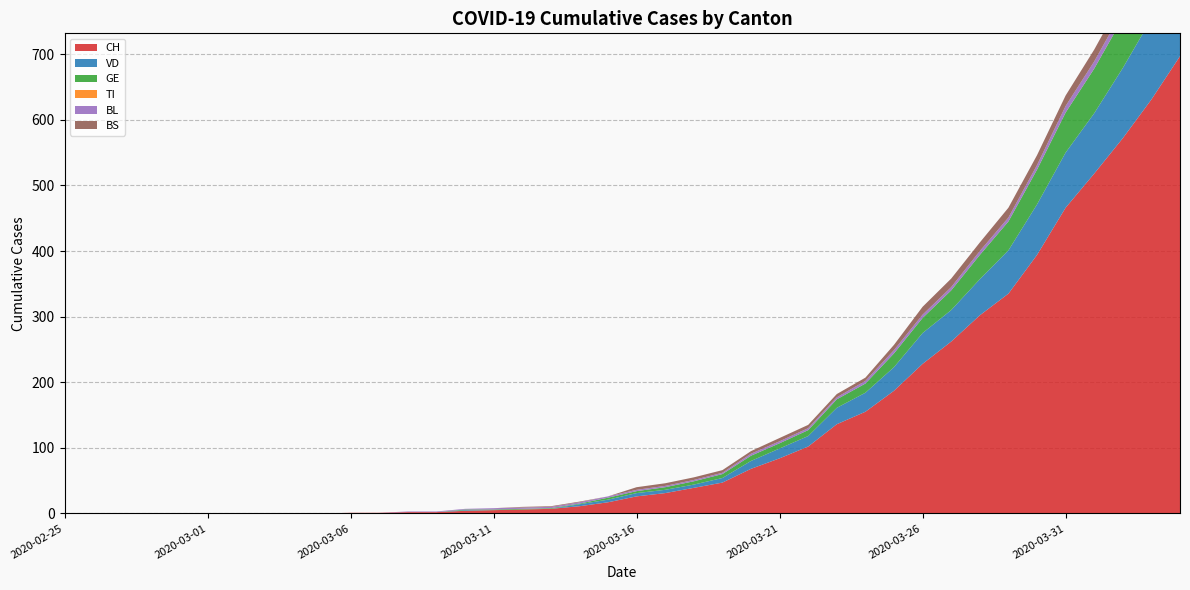

Reading left to right, list all the values displayed in this chart.

CH: 2020-02-25=0	2020-02-26=0	2020-02-27=0	2020-02-28=0	2020-02-29=0	2020-03-01=0	2020-03-02=0	2020-03-03=0	2020-03-04=0	2020-03-05=0	2020-03-06=1	2020-03-07=1	2020-03-08=2	2020-03-09=2	2020-03-10=4	2020-03-11=5	2020-03-12=6	2020-03-13=7	2020-03-14=11	2020-03-15=17	2020-03-16=26	2020-03-17=31	2020-03-18=39	2020-03-19=47	2020-03-20=68	2020-03-21=84	2020-03-22=102	2020-03-23=136	2020-03-24=155	2020-03-25=187	2020-03-26=228	2020-03-27=262	2020-03-28=302	2020-03-29=335	2020-03-30=394	2020-03-31=466	2020-04-01=518	2020-04-02=572	2020-04-03=631	2020-04-04=697
VD: 2020-02-25=0	2020-02-26=0	2020-02-27=0	2020-02-28=0	2020-02-29=0	2020-03-01=0	2020-03-02=0	2020-03-03=0	2020-03-04=0	2020-03-05=0	2020-03-06=0	2020-03-07=0	2020-03-08=0	2020-03-09=0	2020-03-10=1	2020-03-11=0	2020-03-12=0	2020-03-13=0	2020-03-14=3	2020-03-15=4	2020-03-16=5	2020-03-17=5	2020-03-18=5	2020-03-19=7	2020-03-20=12	2020-03-21=15	2020-03-22=16	2020-03-23=25	2020-03-24=29	2020-03-25=36	2020-03-26=47	2020-03-27=48	2020-03-28=55	2020-03-29=66	2020-03-30=77	2020-03-31=84	2020-04-01=92	2020-04-02=107	2020-04-03=123	2020-04-04=138
GE: 2020-02-25=0	2020-02-26=0	2020-02-27=0	2020-02-28=0	2020-02-29=0	2020-03-01=0	2020-03-02=0	2020-03-03=0	2020-03-04=0	2020-03-05=0	2020-03-06=0	2020-03-07=0	2020-03-08=0	2020-03-09=0	2020-03-10=1	2020-03-11=1	2020-03-12=1	2020-03-13=1	2020-03-14=1	2020-03-15=3	2020-03-16=3	2020-03-17=4	2020-03-18=5	2020-03-19=6	2020-03-20=8	2020-03-21=8	2020-03-22=9	2020-03-23=13	2020-03-24=14	2020-03-25=21	2020-03-26=23	2020-03-27=30	2020-03-28=37	2020-03-29=44	2020-03-30=53	2020-03-31=61	2020-04-01=68	2020-04-02=76	2020-04-03=80	2020-04-04=93
TI: 2020-02-25=0	2020-02-26=0	2020-02-27=0	2020-02-28=0	2020-02-29=0	2020-03-01=0	2020-03-02=0	2020-03-03=0	2020-03-04=0	2020-03-05=0	2020-03-06=0	2020-03-07=0	2020-03-08=0	2020-03-09=0	2020-03-10=0	2020-03-11=0	2020-03-12=0	2020-03-13=0	2020-03-14=0	2020-03-15=0	2020-03-16=0	2020-03-17=0	2020-03-18=0	2020-03-19=0	2020-03-20=0	2020-03-21=0	2020-03-22=0	2020-03-23=0	2020-03-24=0	2020-03-25=0	2020-03-26=0	2020-03-27=0	2020-03-28=0	2020-03-29=0	2020-03-30=0	2020-03-31=0	2020-04-01=0	2020-04-02=0	2020-04-03=0	2020-04-04=0
BL: 2020-02-25=0	2020-02-26=0	2020-02-27=0	2020-02-28=0	2020-02-29=0	2020-03-01=0	2020-03-02=0	2020-03-03=0	2020-03-04=0	2020-03-05=0	2020-03-06=0	2020-03-07=0	2020-03-08=1	2020-03-09=1	2020-03-10=1	2020-03-11=2	2020-03-12=2	2020-03-13=2	2020-03-14=2	2020-03-15=2	2020-03-16=2	2020-03-17=2	2020-03-18=2	2020-03-19=2	2020-03-20=3	2020-03-21=3	2020-03-22=3	2020-03-23=3	2020-03-24=4	2020-03-25=5	2020-03-26=5	2020-03-27=5	2020-03-28=6	2020-03-29=6	2020-03-30=7	2020-03-31=10	2020-04-01=11	2020-04-02=12	2020-04-03=14	2020-04-04=19
BS: 2020-02-25=0	2020-02-26=0	2020-02-27=0	2020-02-28=0	2020-02-29=0	2020-03-01=0	2020-03-02=0	2020-03-03=0	2020-03-04=0	2020-03-05=0	2020-03-06=0	2020-03-07=0	2020-03-08=0	2020-03-09=0	2020-03-10=0	2020-03-11=0	2020-03-12=1	2020-03-13=1	2020-03-14=1	2020-03-15=0	2020-03-16=4	2020-03-17=4	2020-03-18=4	2020-03-19=4	2020-03-20=4	2020-03-21=5	2020-03-22=5	2020-03-23=5	2020-03-24=5	2020-03-25=8	2020-03-26=12	2020-03-27=13	2020-03-28=13	2020-03-29=15	2020-03-30=15	2020-03-31=16	2020-04-01=18	2020-04-02=19	2020-04-03=21	2020-04-04=24